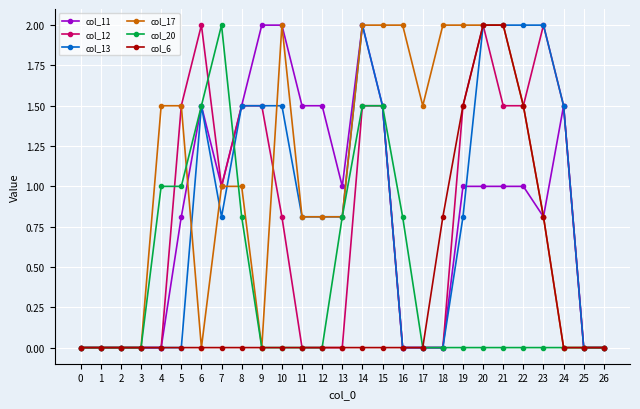

The value of col_6 at 8 is -1.0. True or false?

False